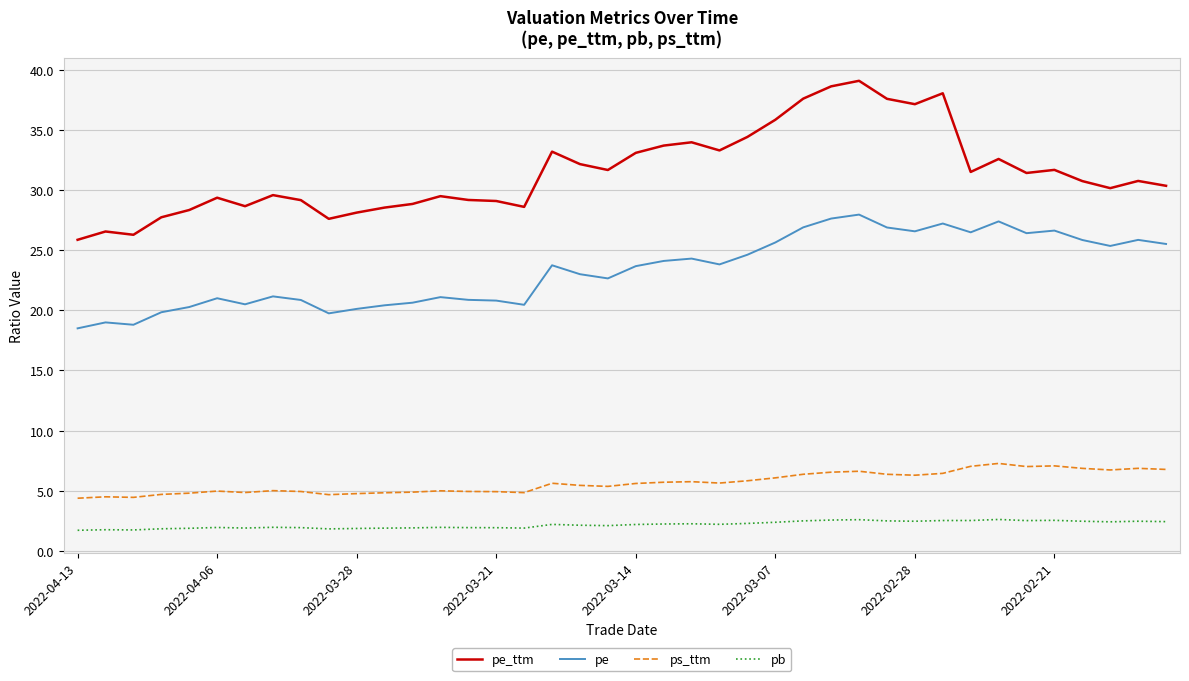

Which series has the largest total across all categories?

pe_ttm